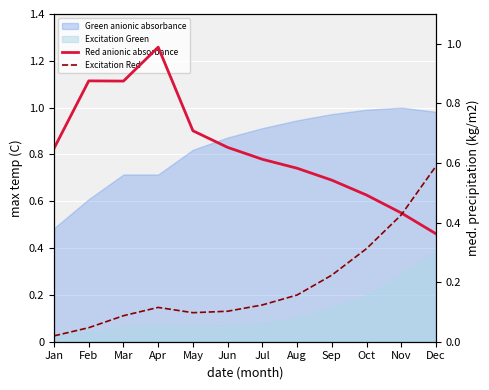

At which label is Excitation Red closest to 0?

Jan